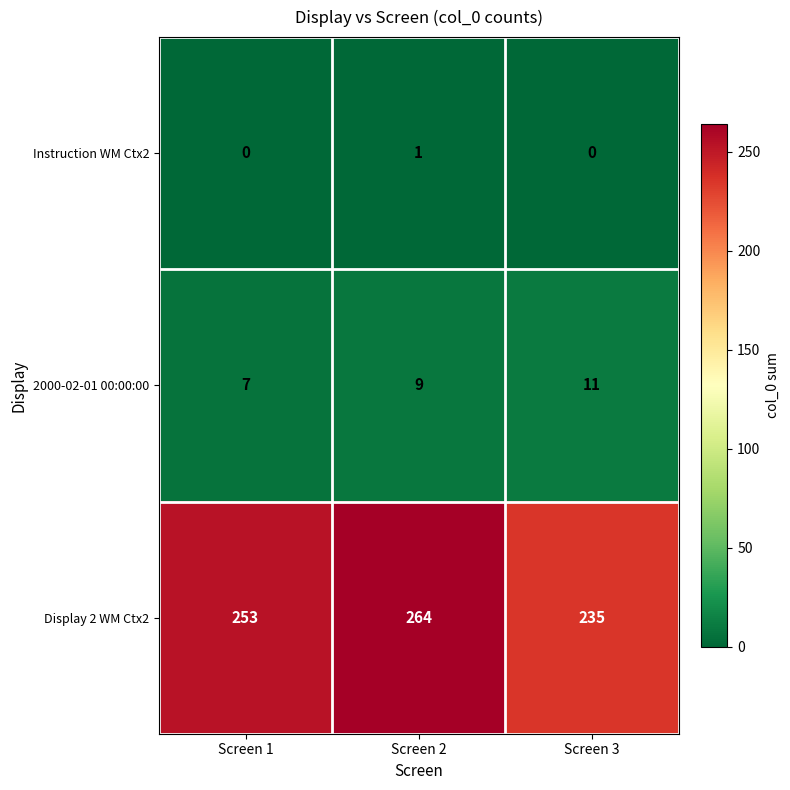

Which series has the widest spread of values?

Display 2 WM Ctx2